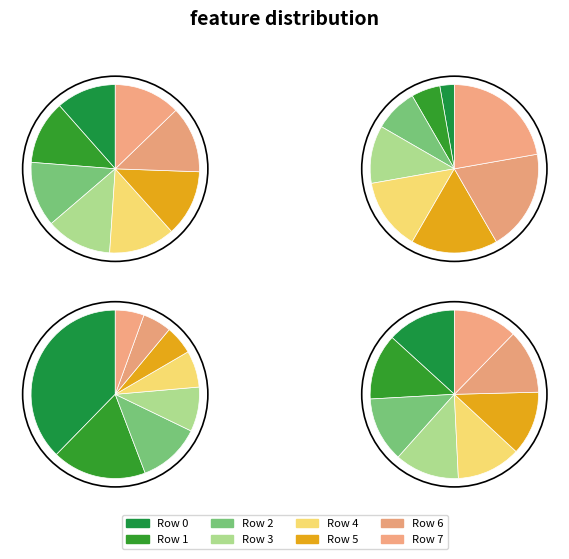

Combined, what portion of the pie is 4 and 7?

25.5%